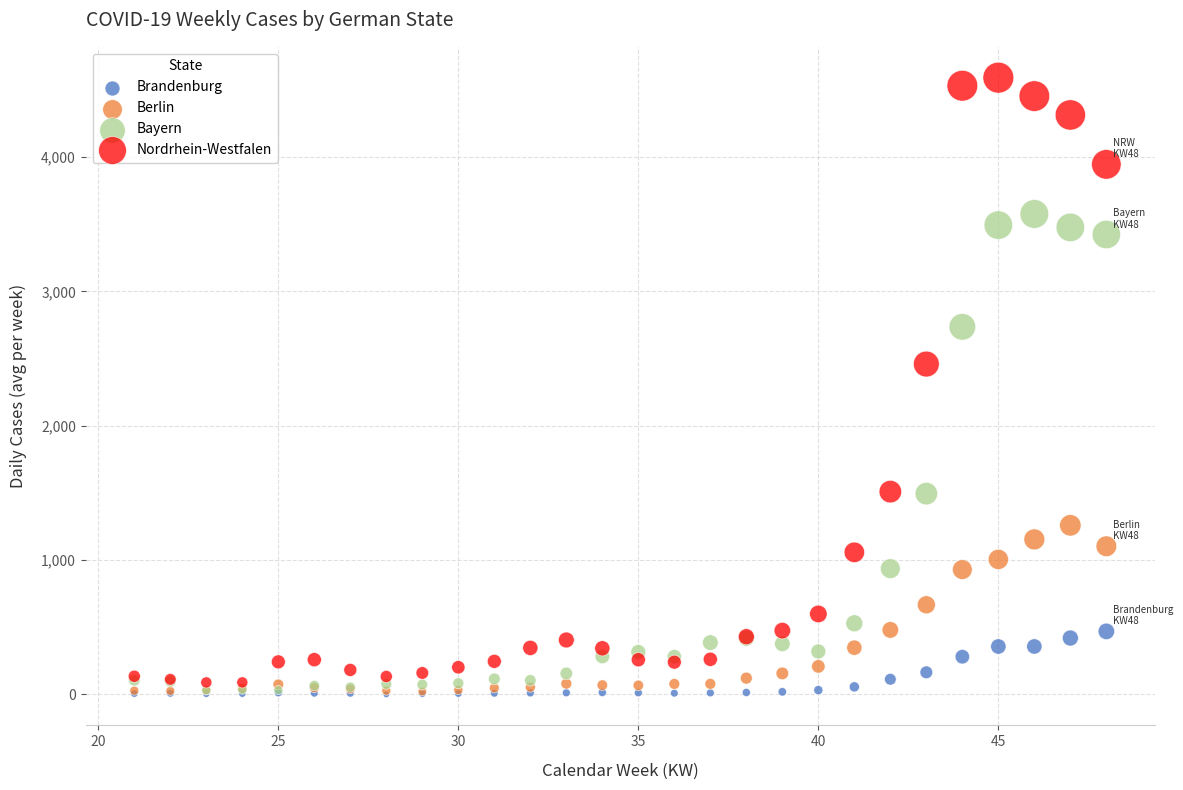

In the Nordrhein-Westfalen series, what Y value is closest to 2340?

2459.3